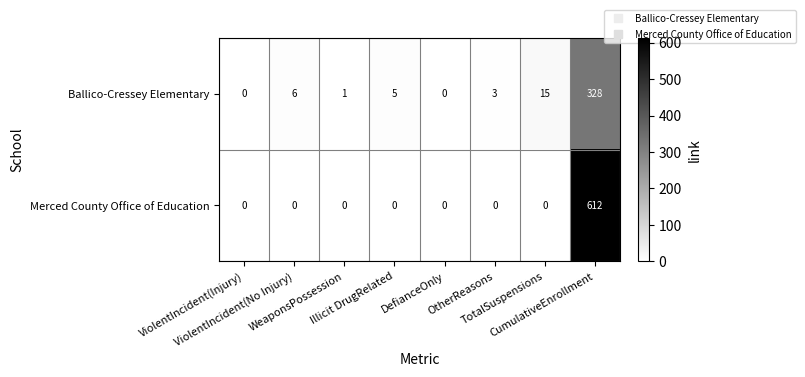

Rank the series by their maximum value, from highest to lowest.

Merced County Office of Education, Ballico-Cressey Elementary